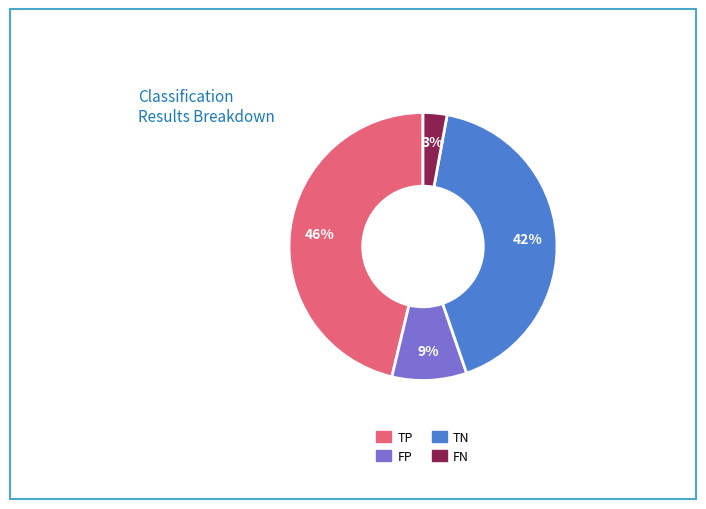

Does FN account for over 50% of the chart?

No